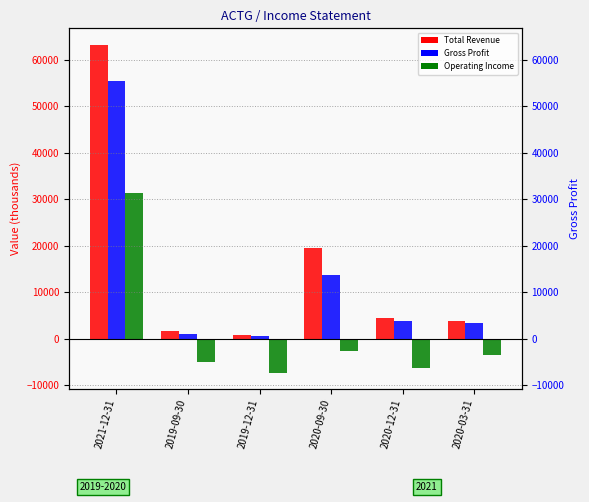

What is the spread (max minus min) of values at 2020-12-31?

10800